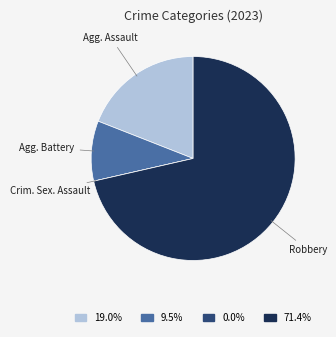

Does any single category account for the majority?

Yes